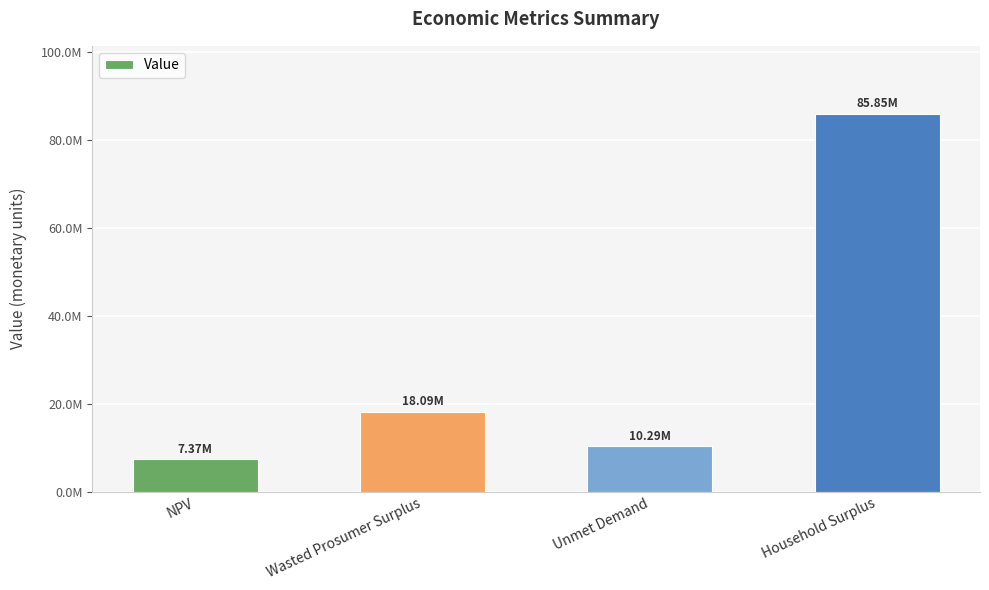

Does the chart contain any negative values?

No